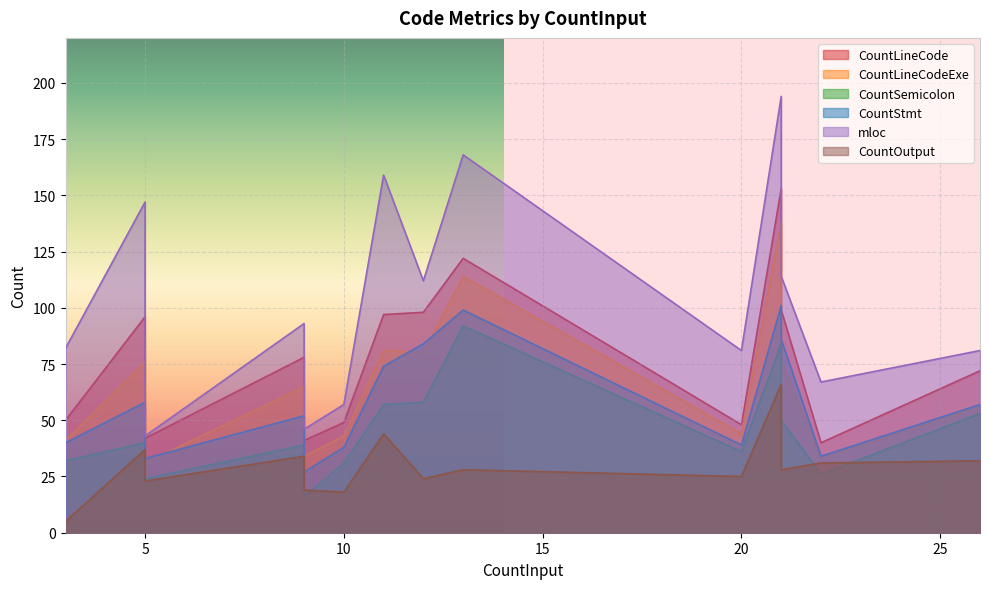

The CountSemicolon series shows 92 at 13. True or false?

True